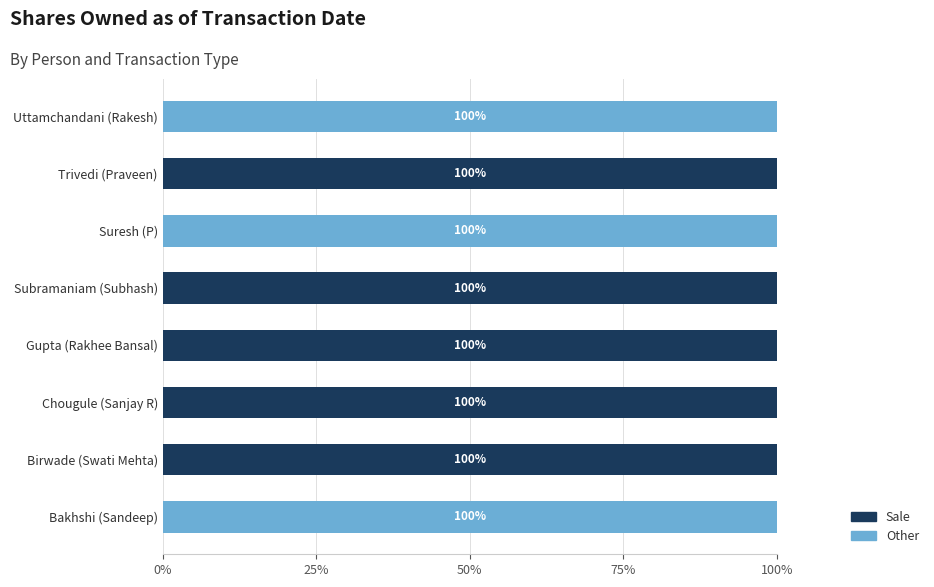

What is the total value across all series at Trivedi (Praveen)?

100